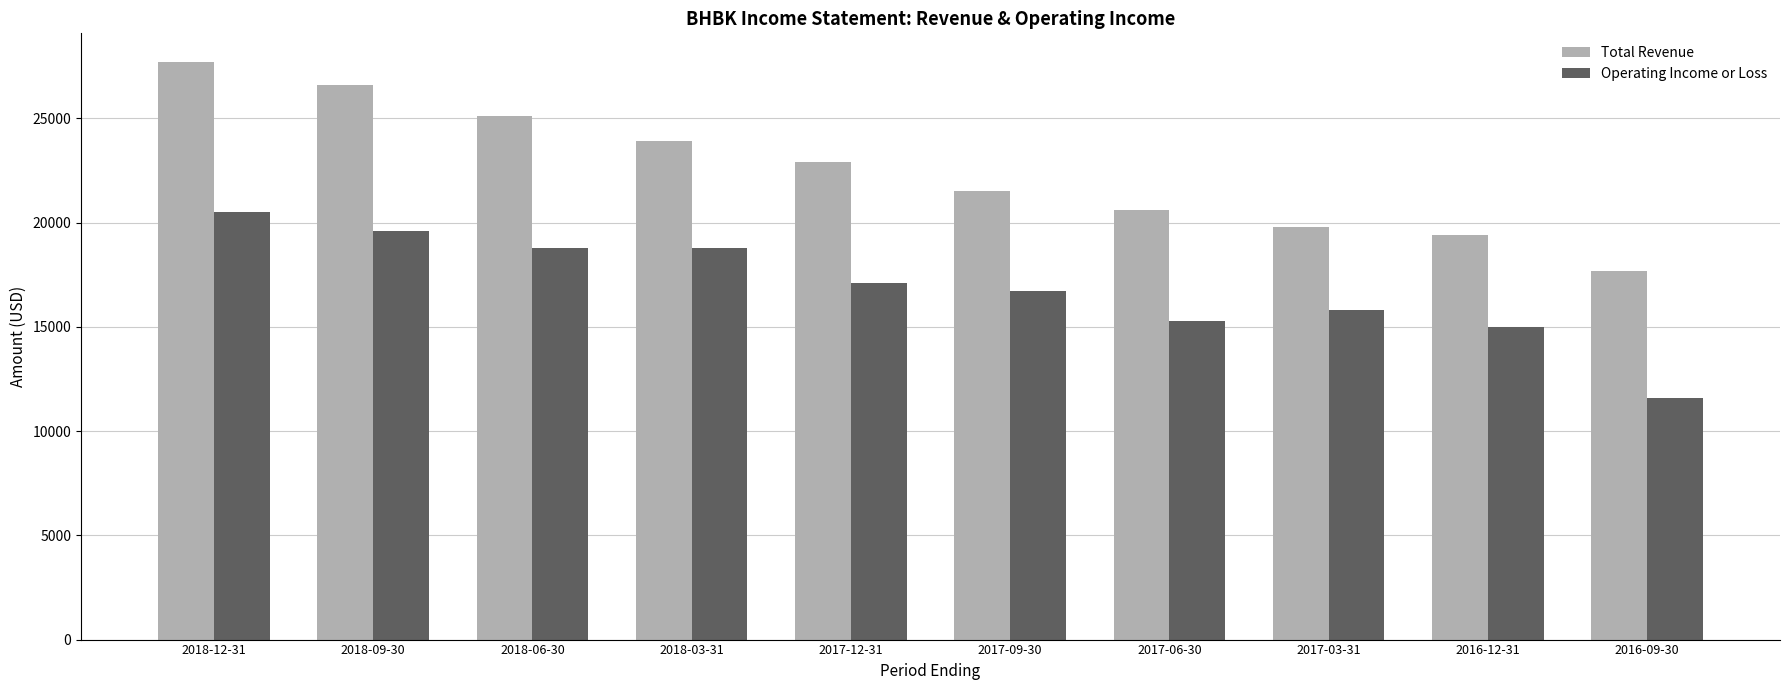

Which category has the lowest value across all series?

2016-09-30